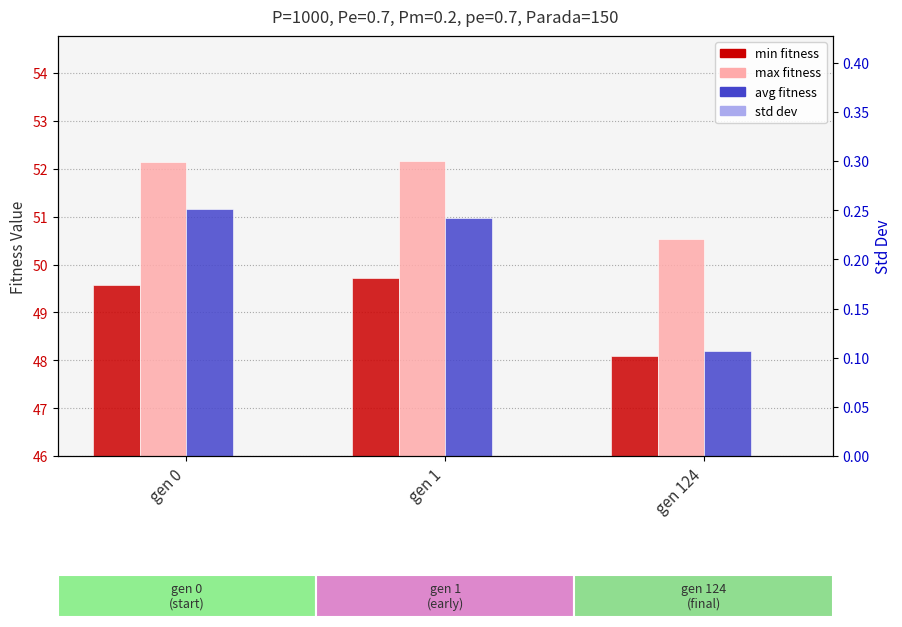

Which category has the lowest value across all series?

gen 124